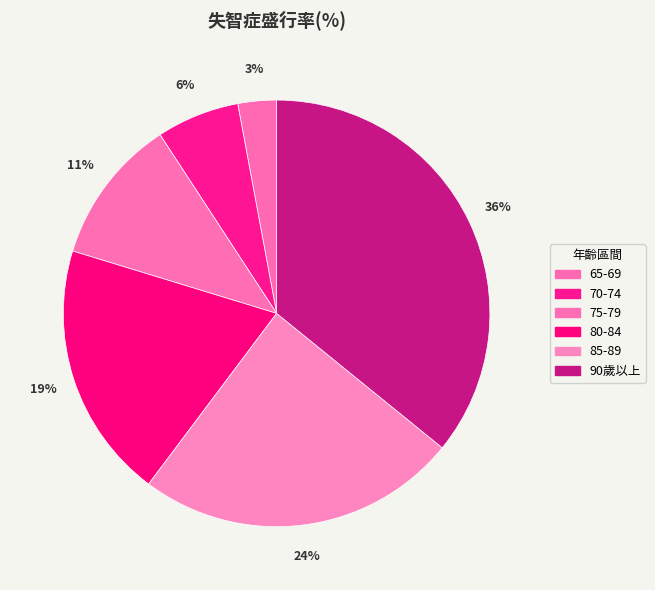

Rank the categories by value from highest to lowest.

90歲以上, 85-89, 80-84, 75-79, 70-74, 65-69